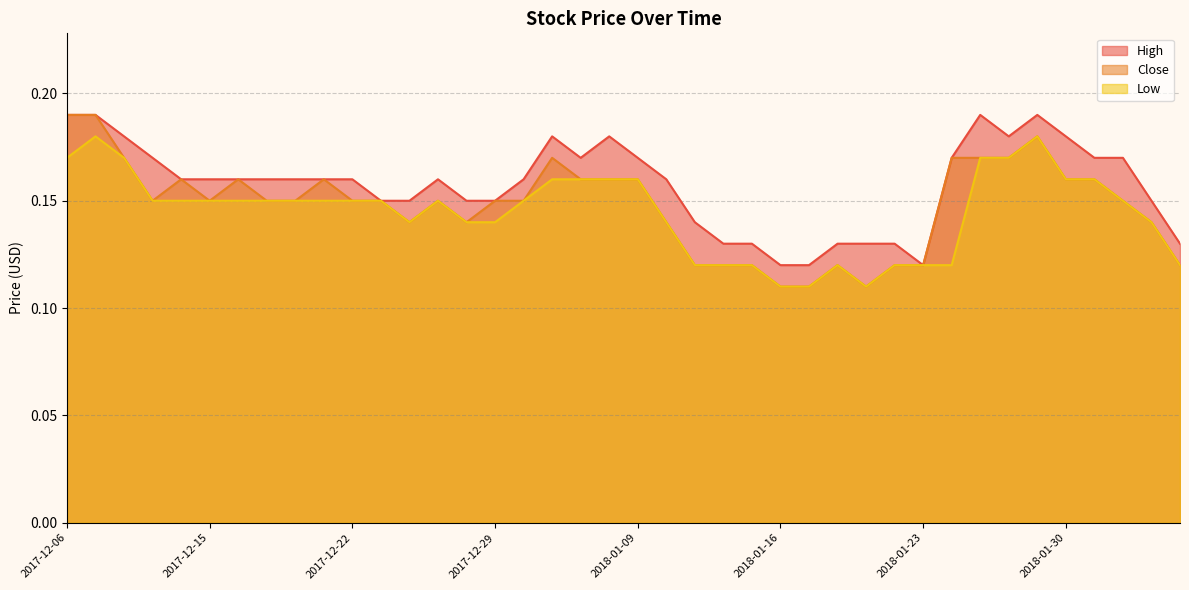

What is the sum of all Low values?

5.8